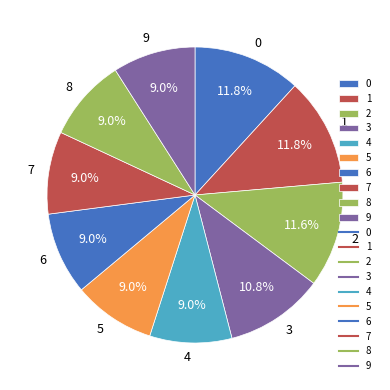

What portion of the pie excludes 6?

91.0%